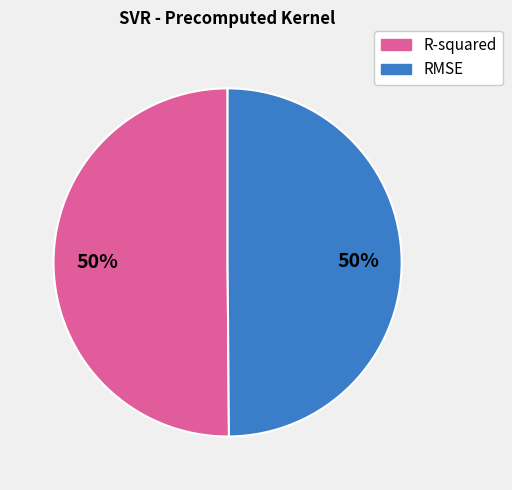

The RMSE slice represents 50% of the pie. True or false?

True